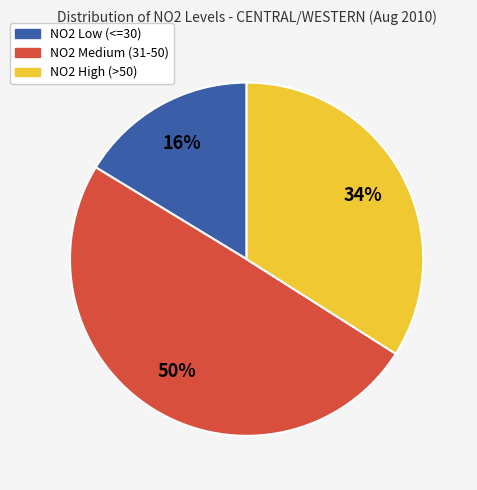

To the nearest percent, what is the average slice percentage?

33%